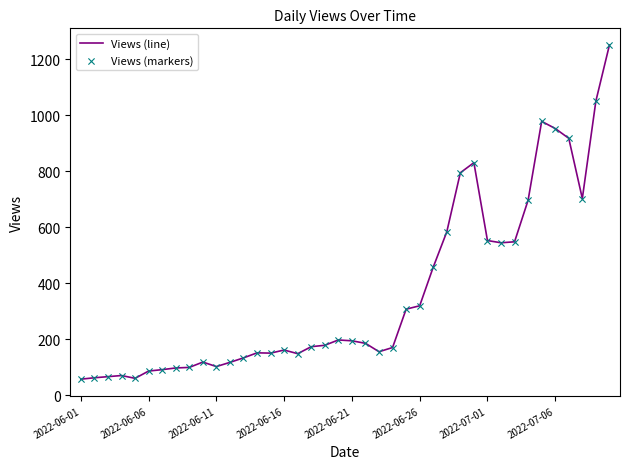

What is the greatest value displayed?

1251.0